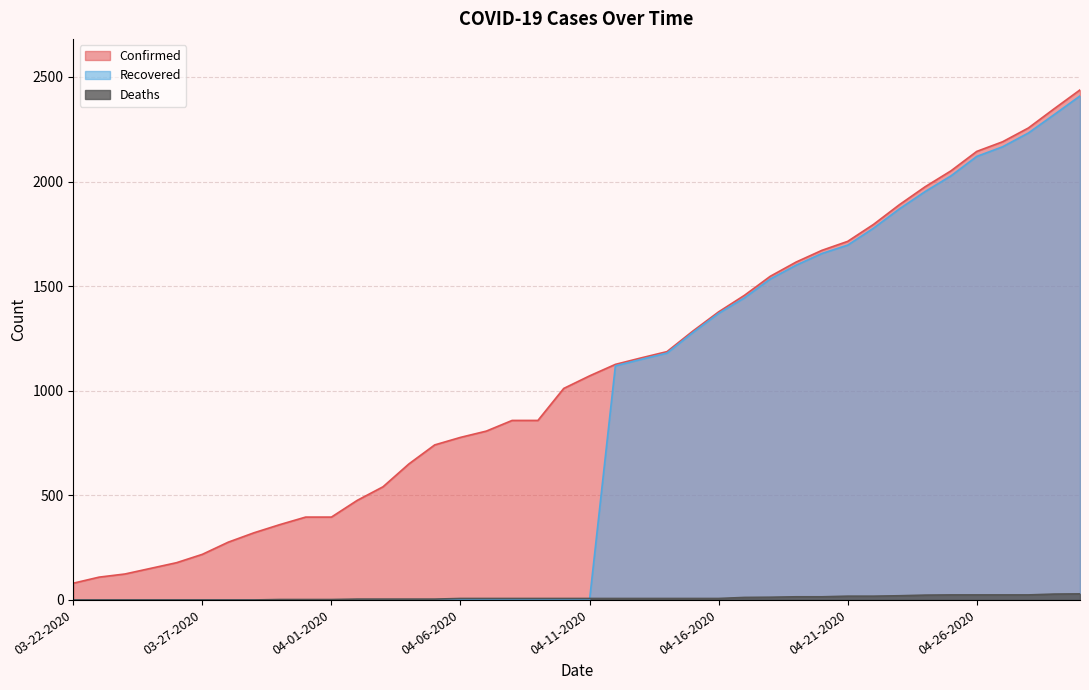

Is the value of Deaths at 04-20-2020 greater than the value of Recovered at 04-28-2020?

No